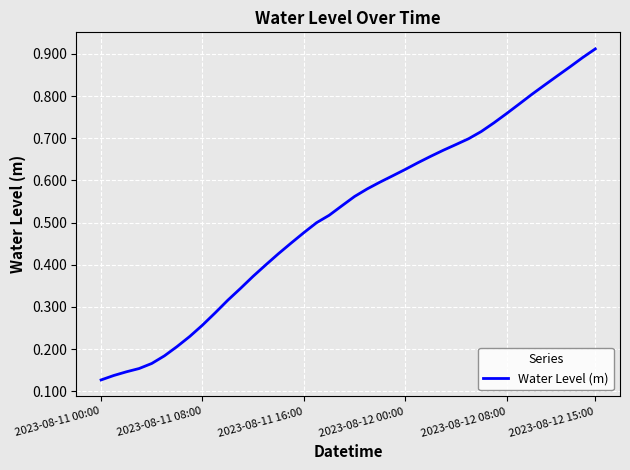

What is the value of the 34th point from the left?

0.8